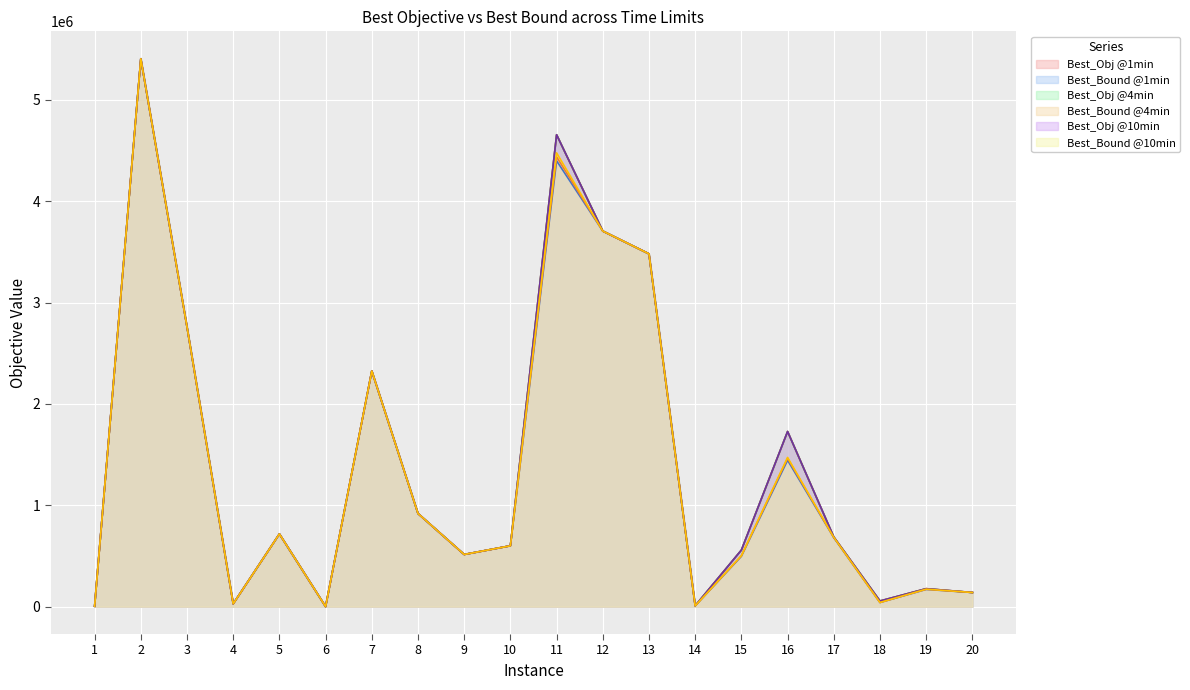

What value does the Best_Bound @1min series have at 7?

2324770.5